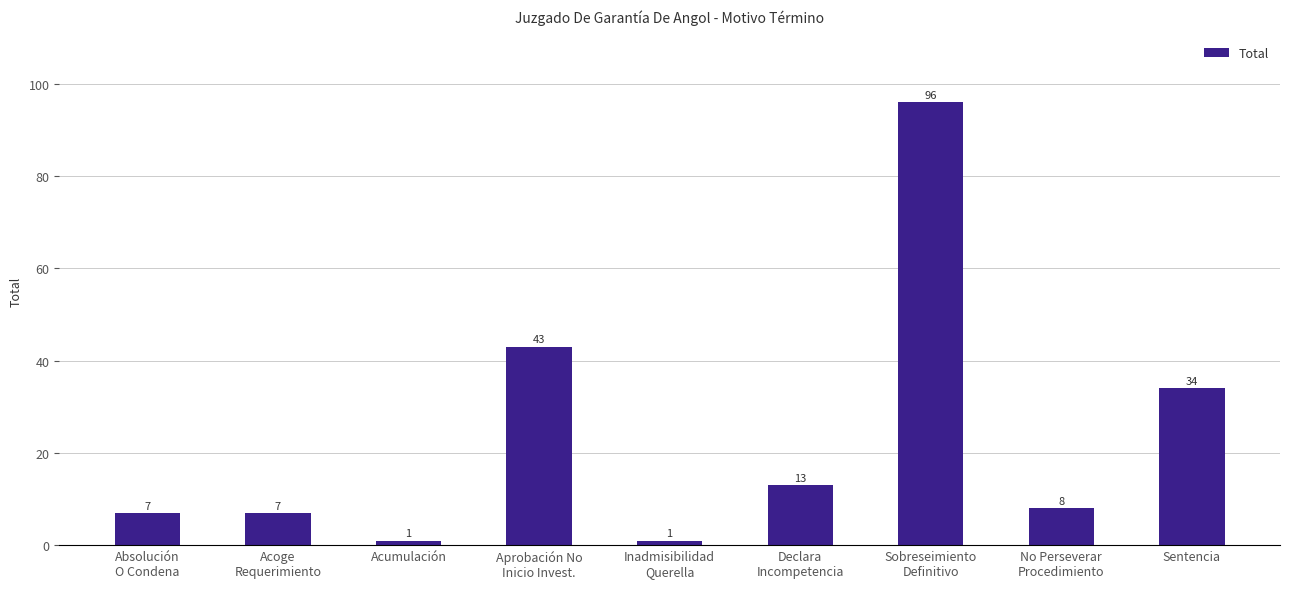

What position from the left is Inadmisibilidad
Querella?

5